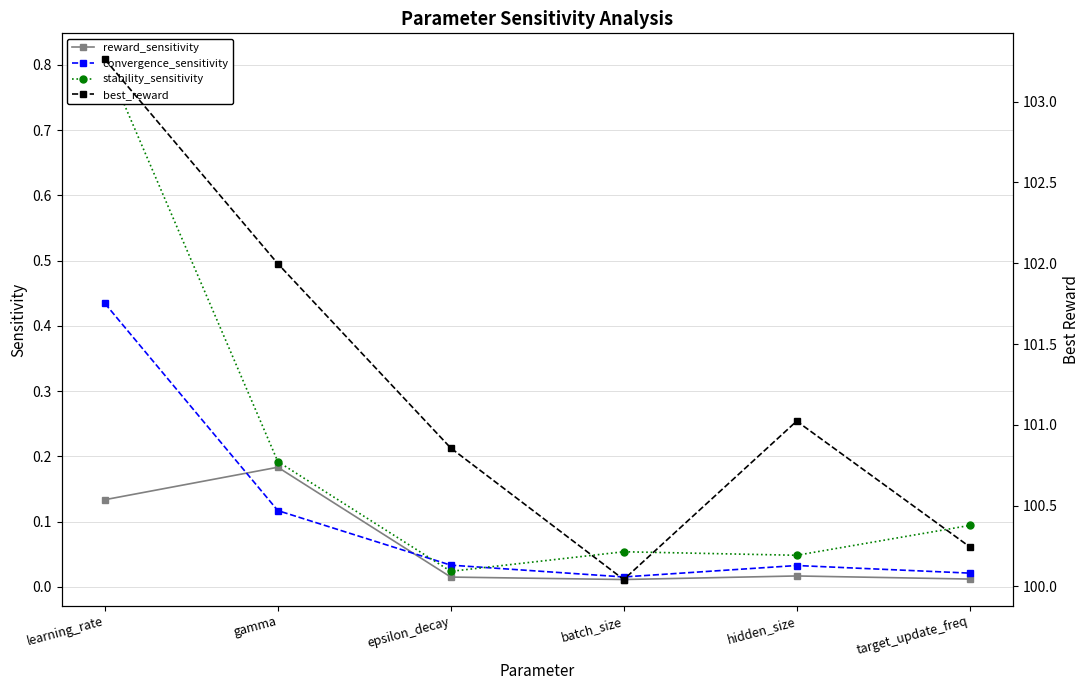

Rank the categories by convergence_sensitivity value from lowest to highest.

batch_size, target_update_freq, hidden_size, epsilon_decay, gamma, learning_rate